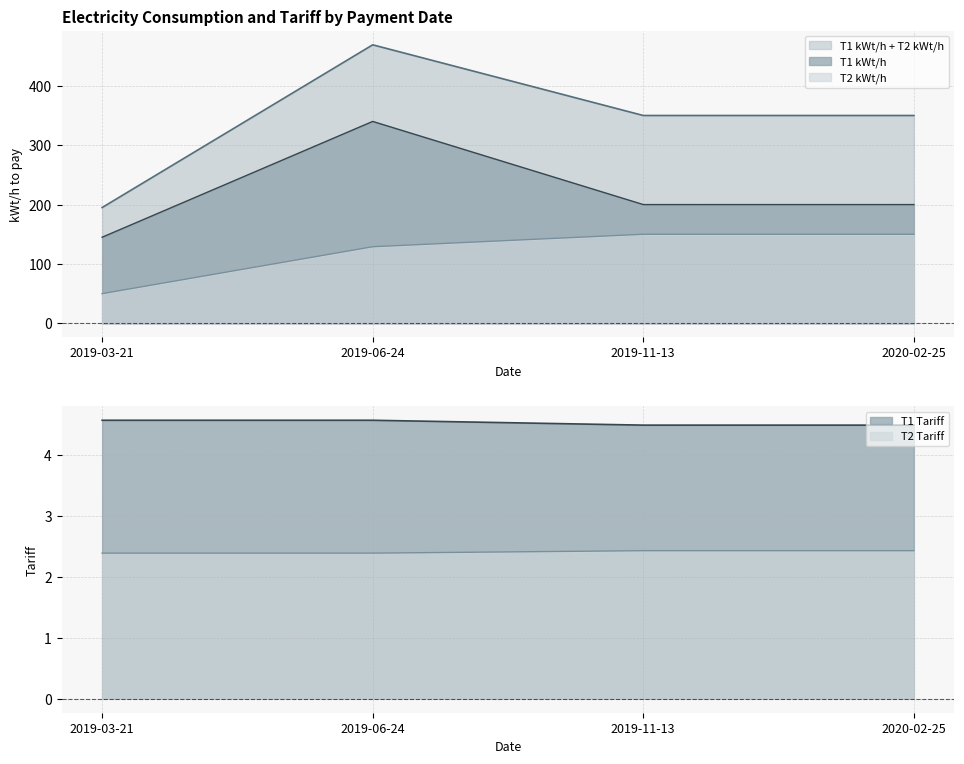

Between 2019-11-13 and 2020-02-25, which series saw the biggest shift?

T1 kWt/h